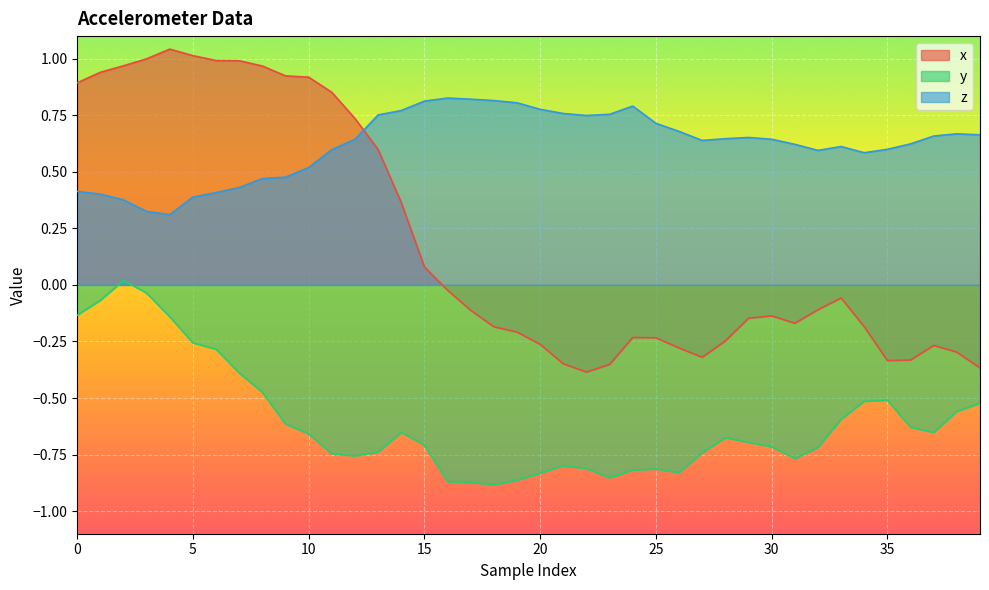

Count the number of categories in the chart.

40